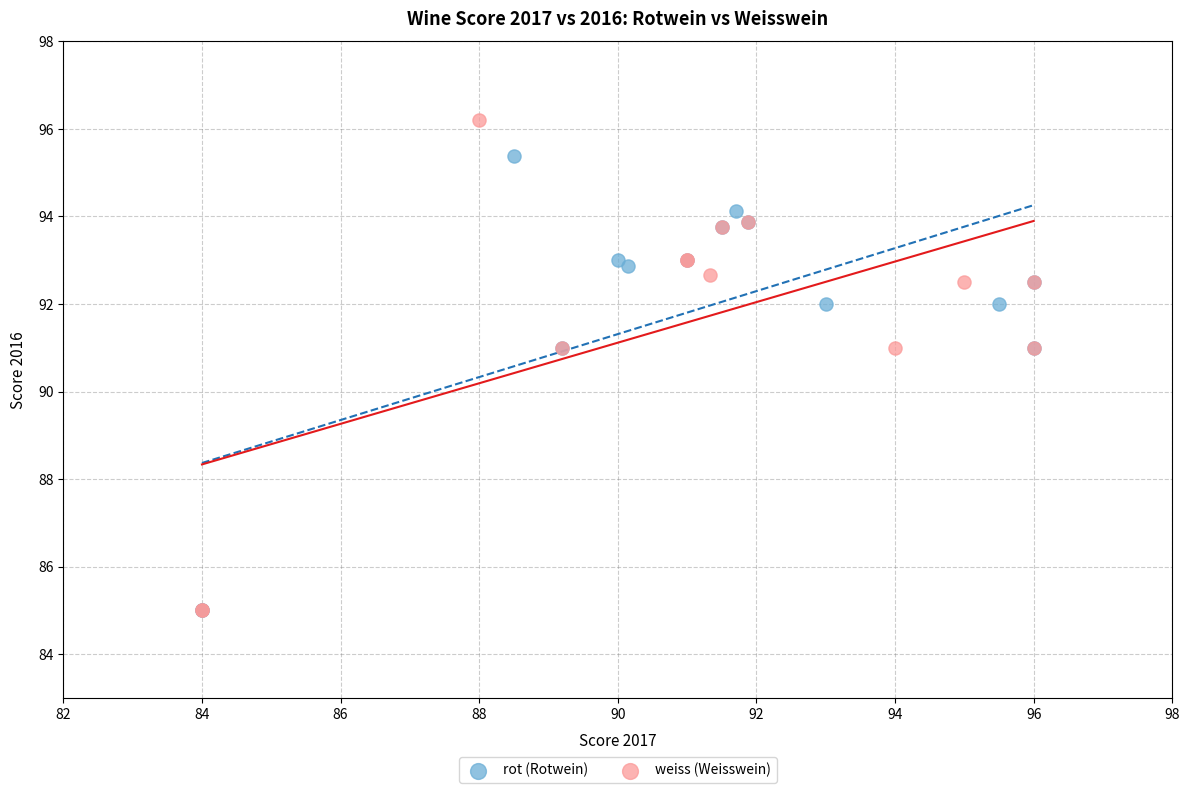

Which series contains the highest Y value?

weiss (Weisswein)